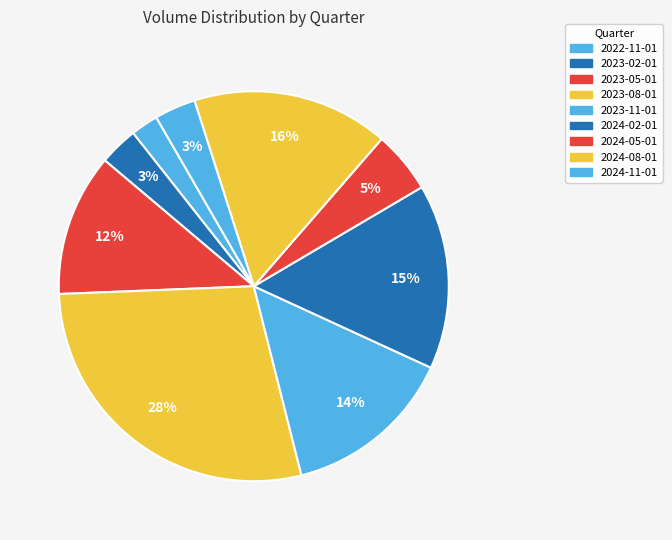

Approximately how many times larger is the value at 2024-02-01 compared to 2023-08-01?

0.5